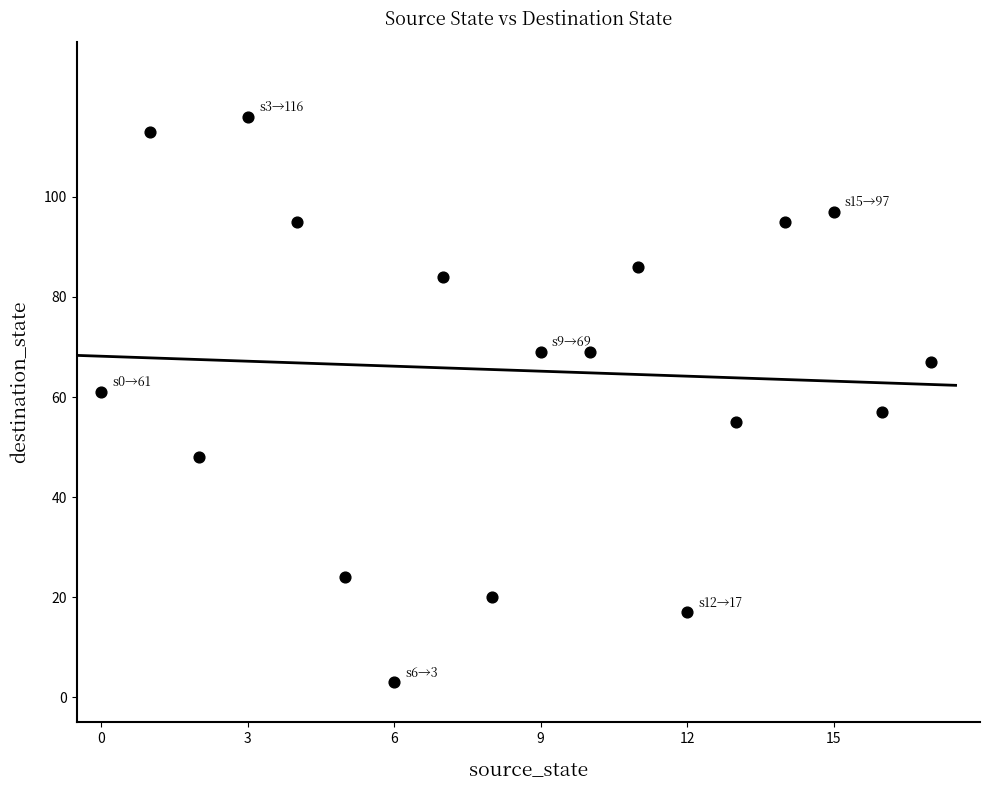

What is the range of Y values (max minus min)?

113